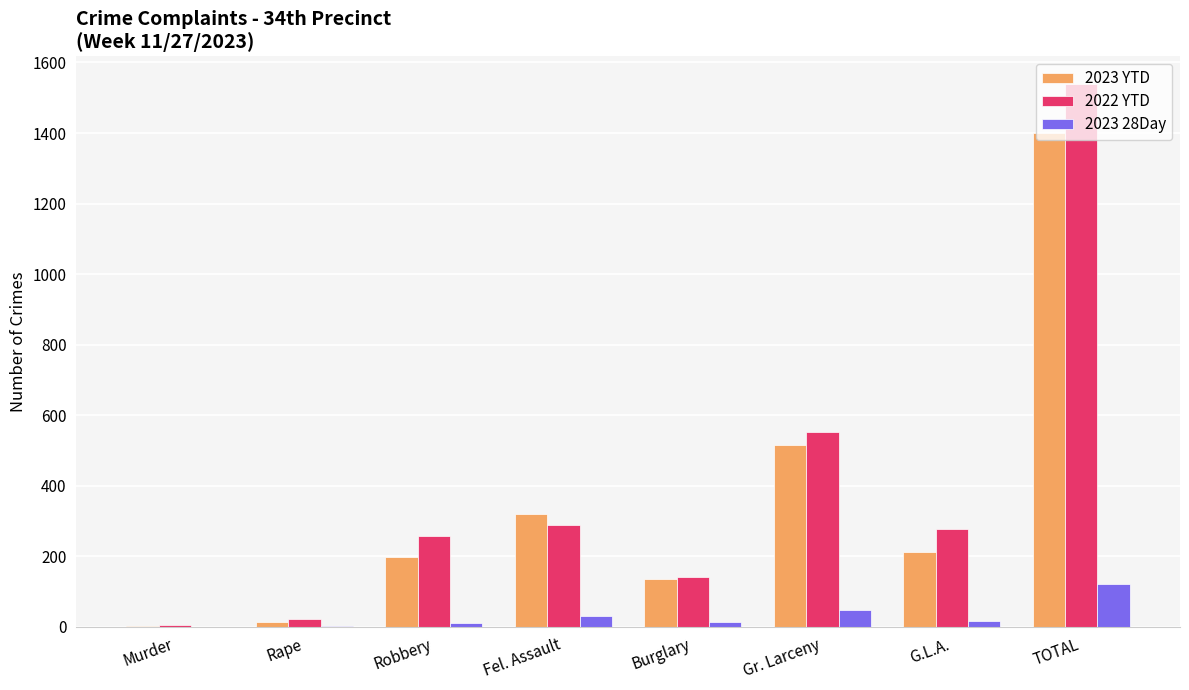

At which category is the sum across all series the highest?

TOTAL